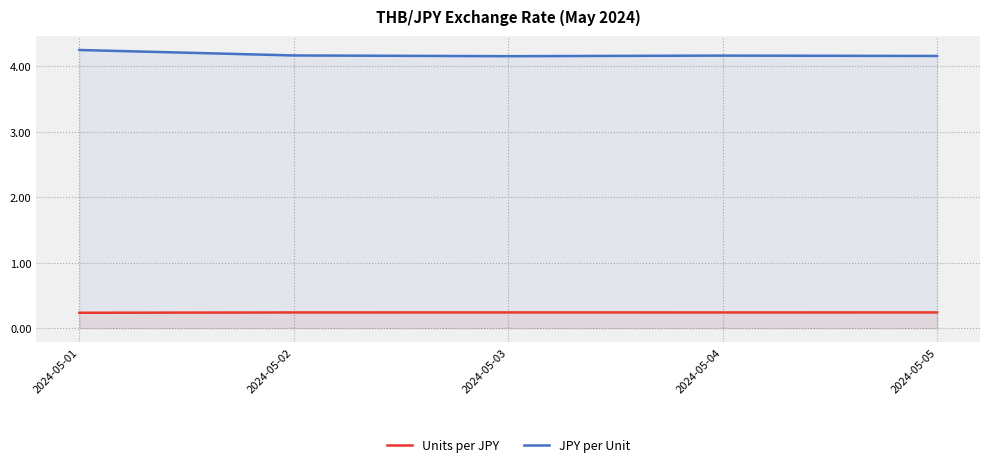

What is the sum of the Units per JPY values at 2024-05-03 and 2024-05-02?

0.5